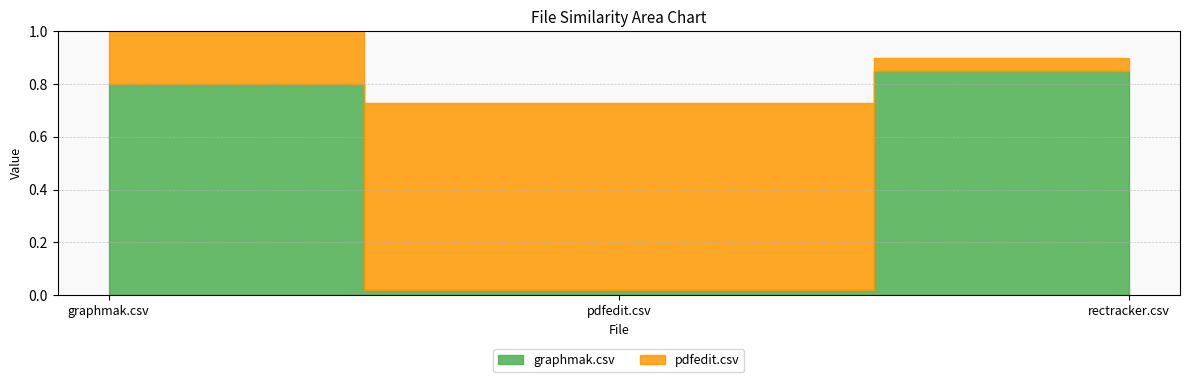

What position from the right is graphmak.csv?

3